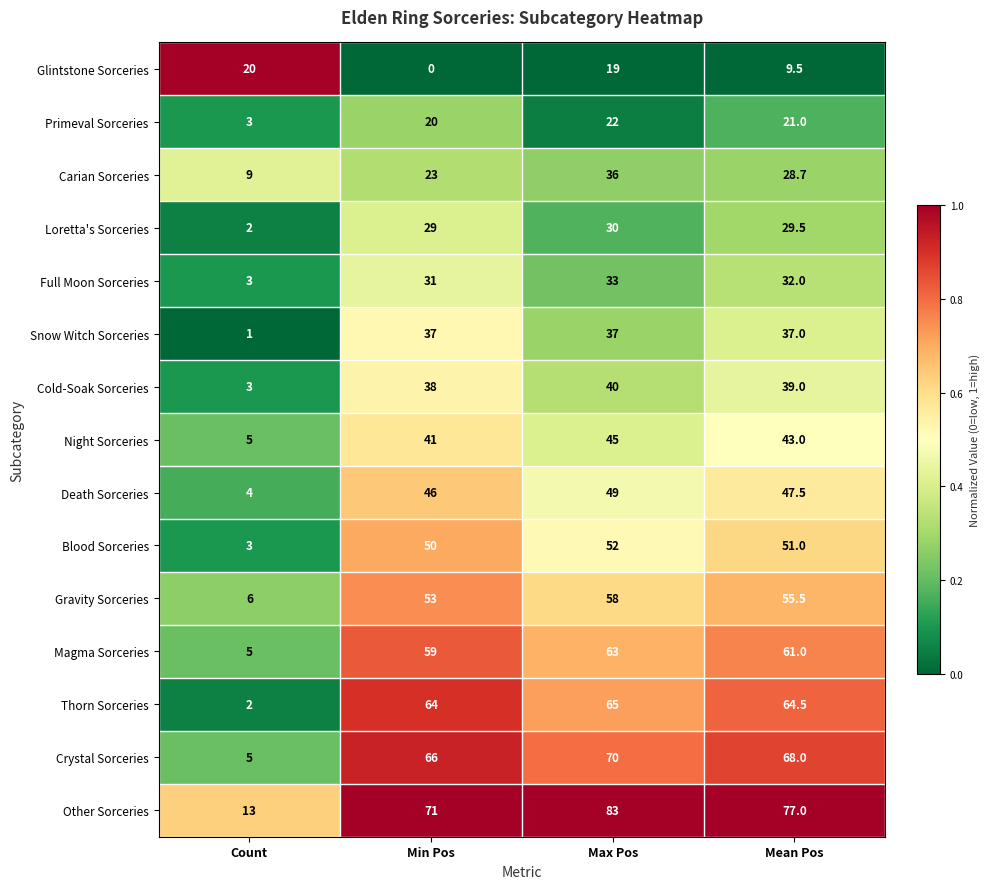

What is the maximum value shown in the chart?

83.0